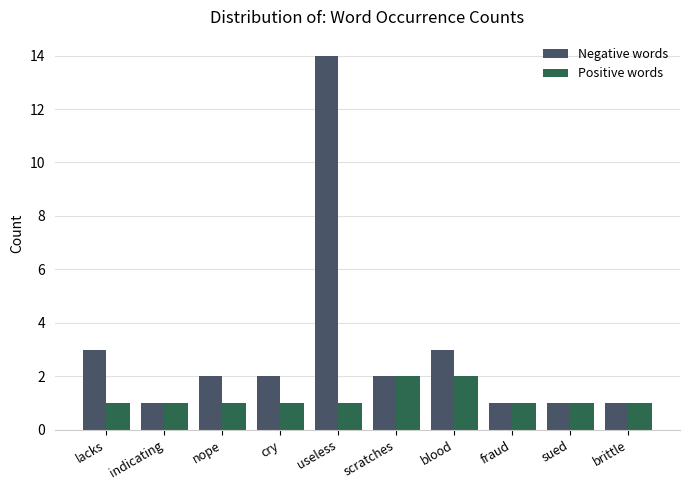

What is the difference between the maximum and minimum values in the Negative words series?

13